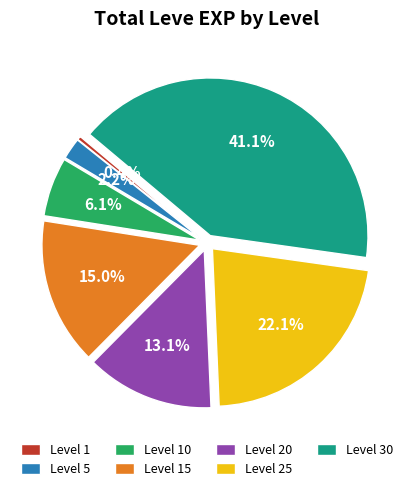

Is there any slice that represents more than half of the pie?

No